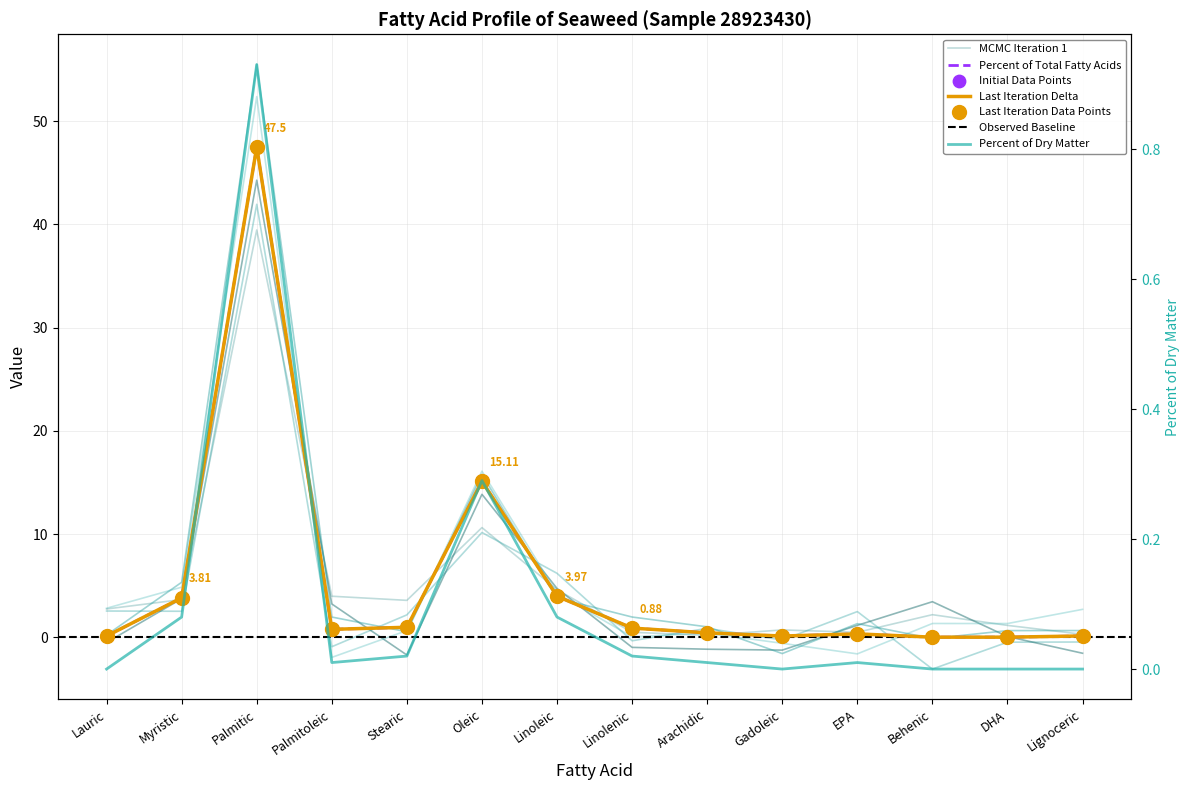

Which series has the largest total across all categories?

Percent of Total Fatty Acids